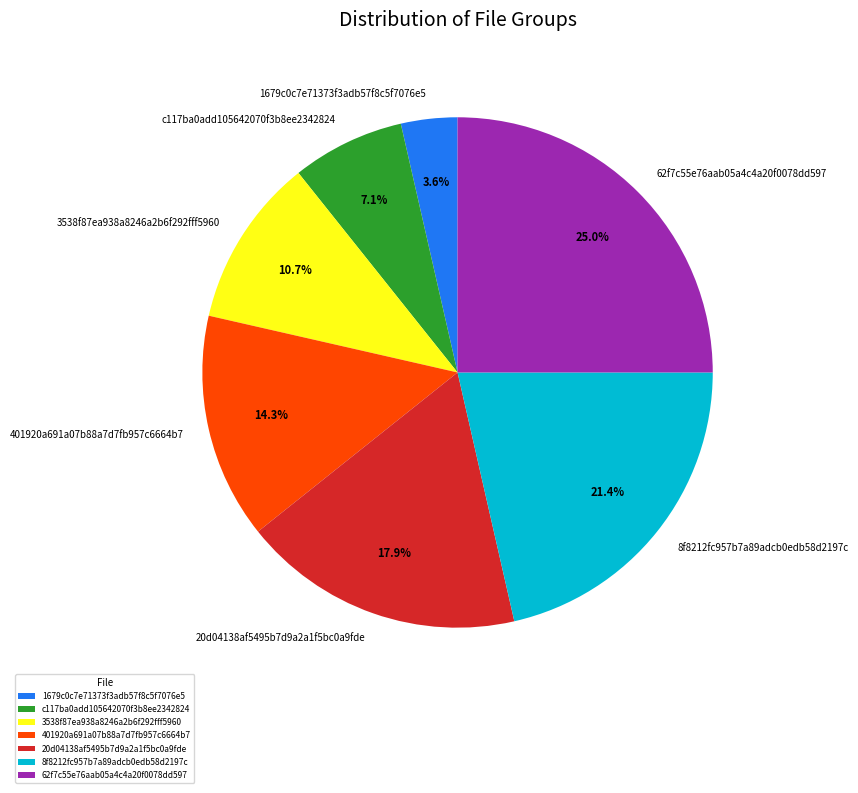

What percentage is NOT represented by 20d04138af5495b7d9a2a1f5bc0a9fde?

82.1%